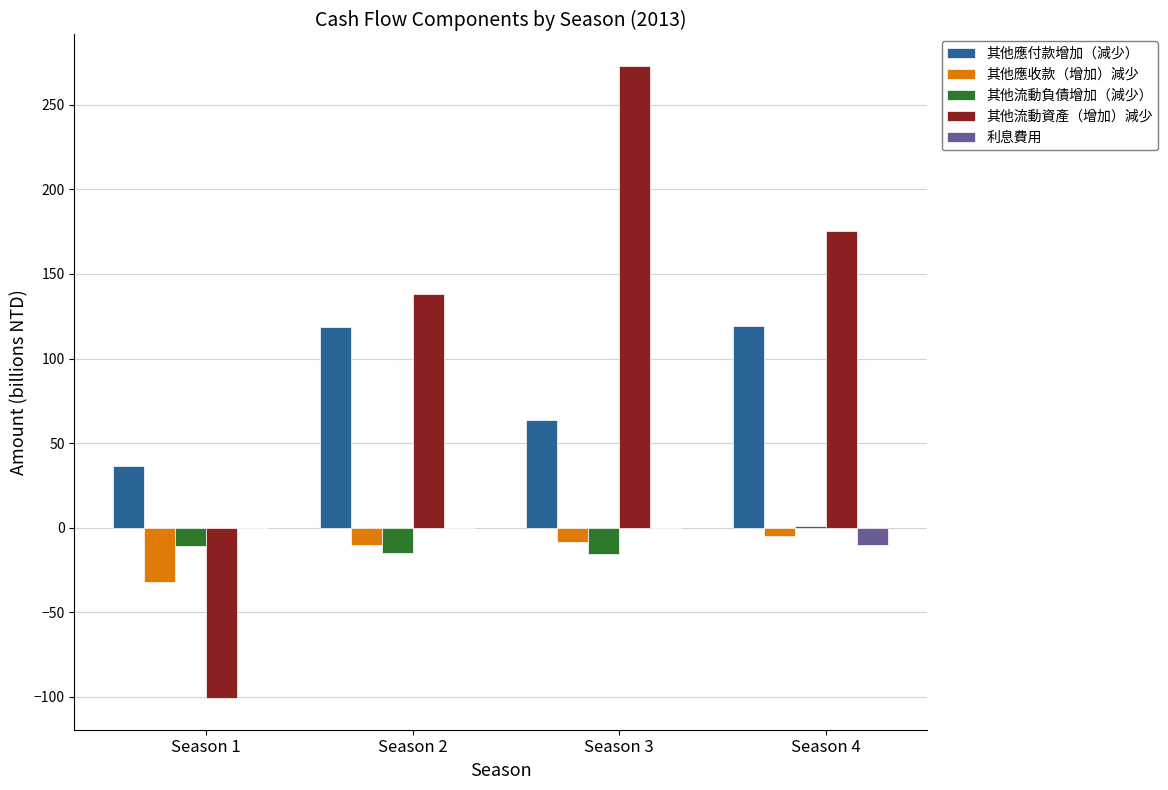

Where is 其他流動負債增加（減少） nearest to the value -7?

Season 1